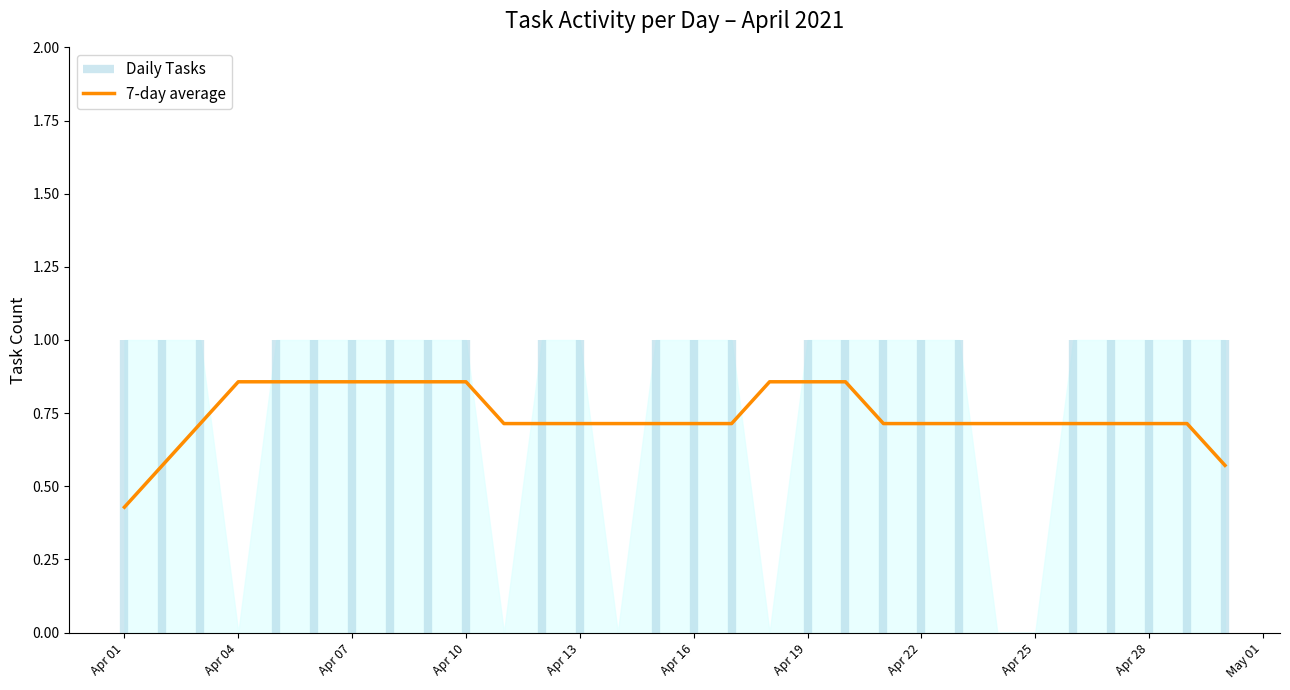

Where is 7-day average nearest to the value 0?

Apr 01